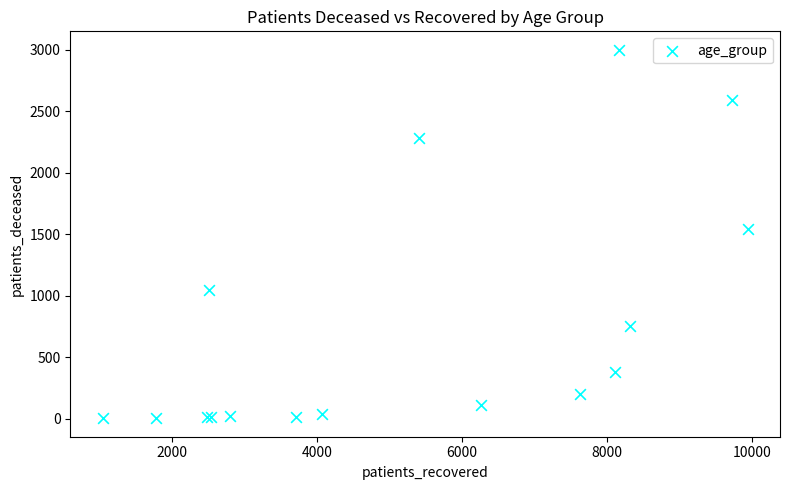

What Y value in the scatter plot is closest to 1501?

1539